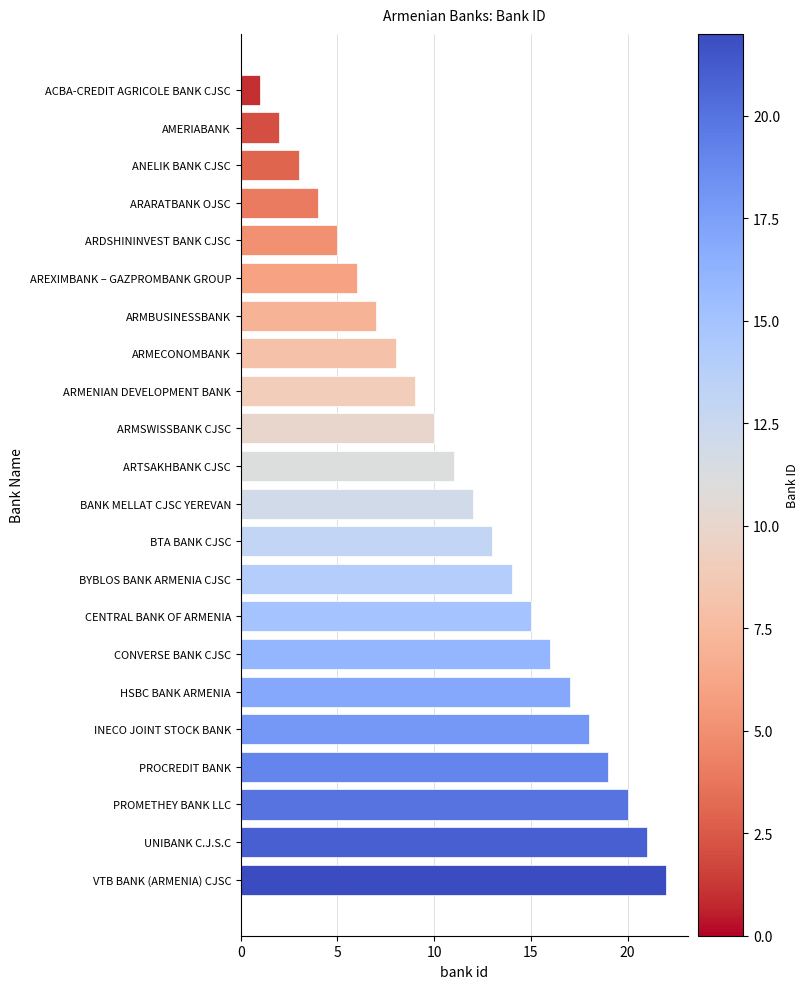

What is the change in value from AMERIABANK to BTA BANK CJSC?

+11